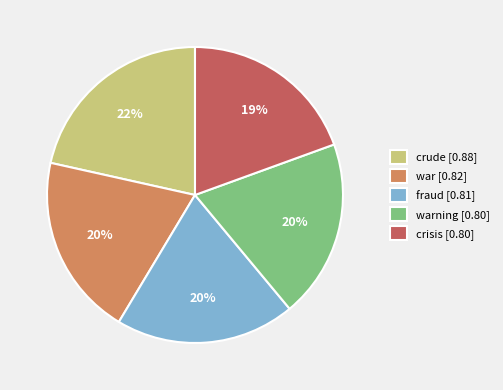

How many segments does this pie chart have?

5